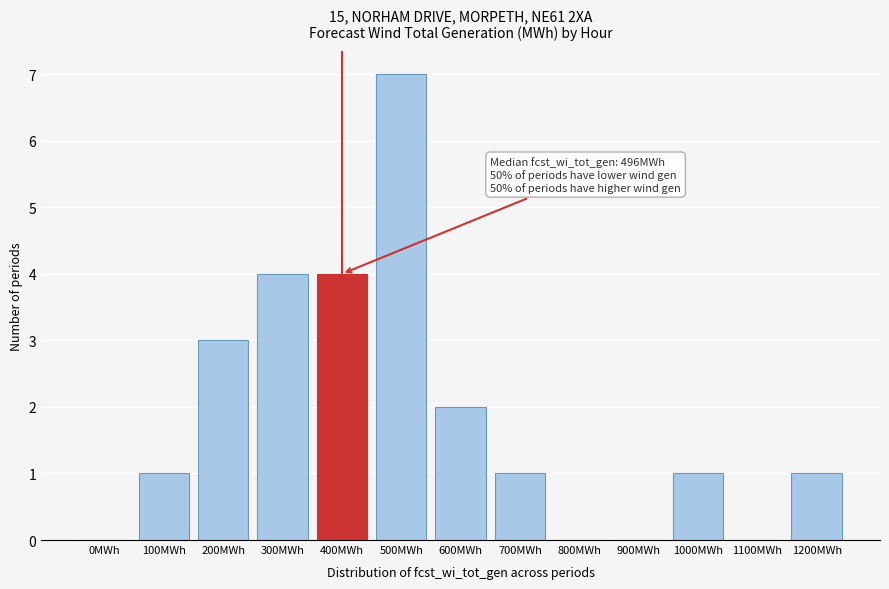

Reading left to right, extract all data points from this chart.

0MWh=0	100MWh=1	200MWh=3	300MWh=4	400MWh=4	500MWh=7	600MWh=2	700MWh=1	800MWh=0	900MWh=0	1000MWh=1	1100MWh=0	1200MWh=1